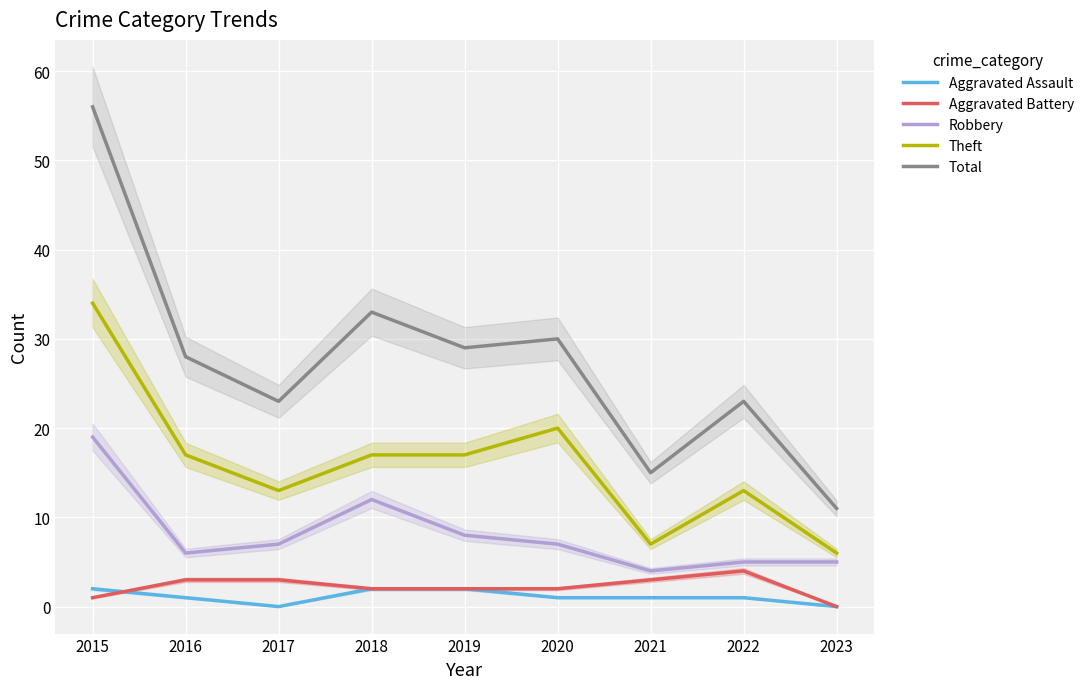

Count the Aggravated Assault values in the range 1 to 2.

7